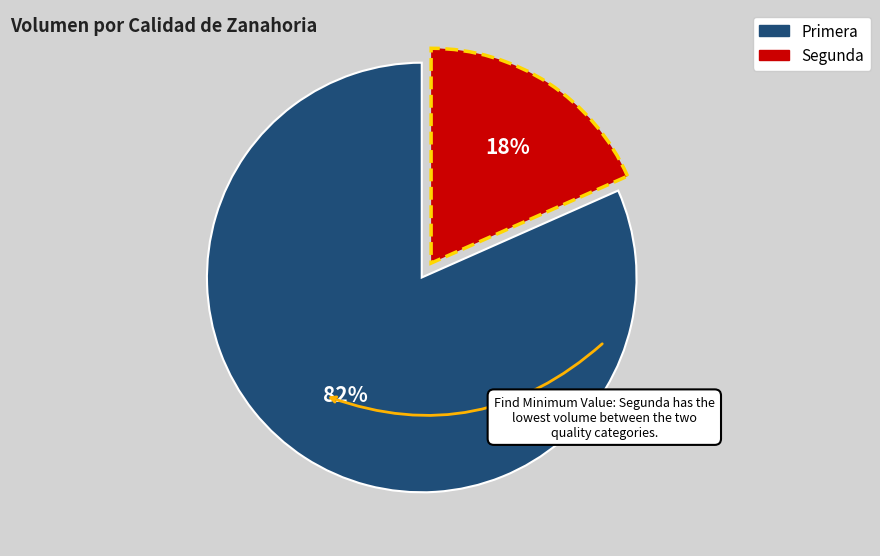

To the nearest percent, what is the combined percentage of Segunda and Primera?

100%